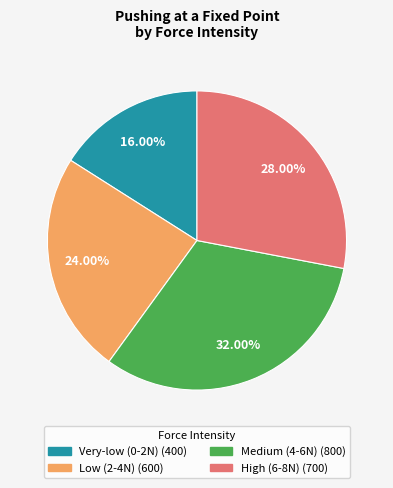

What is the smallest slice in the pie chart?

Very-low (0-2N)